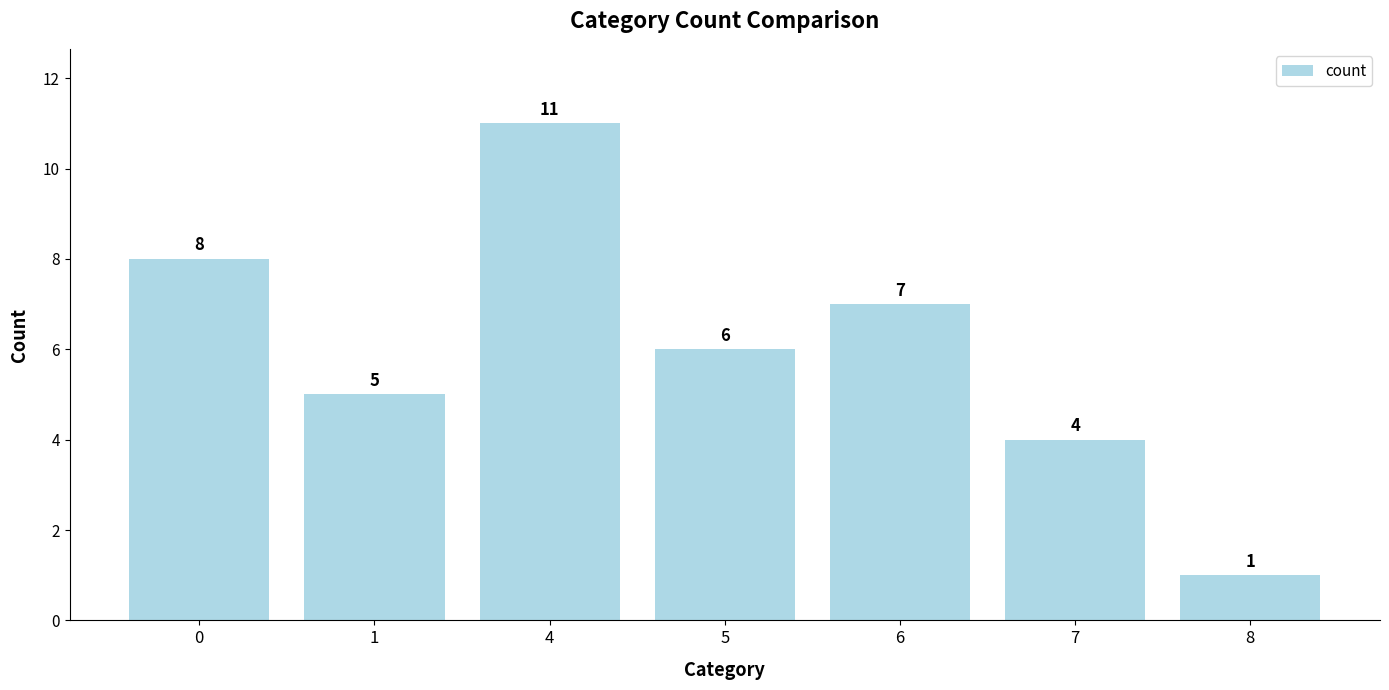

What is the change in value from 6 to 8?

-6